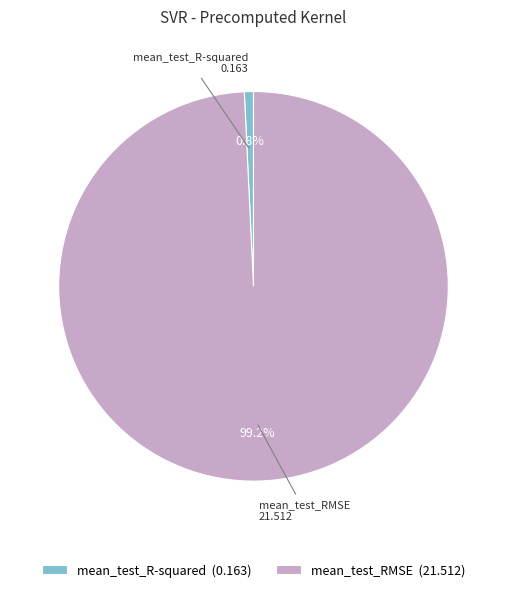

To the nearest percent, what percentage of the pie is mean_test_R-squared?

1%